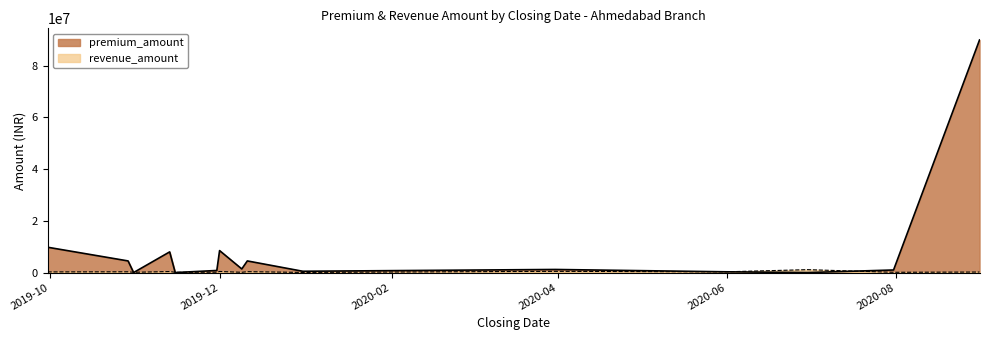

Does the chart display data point markers on the line(s)?

No